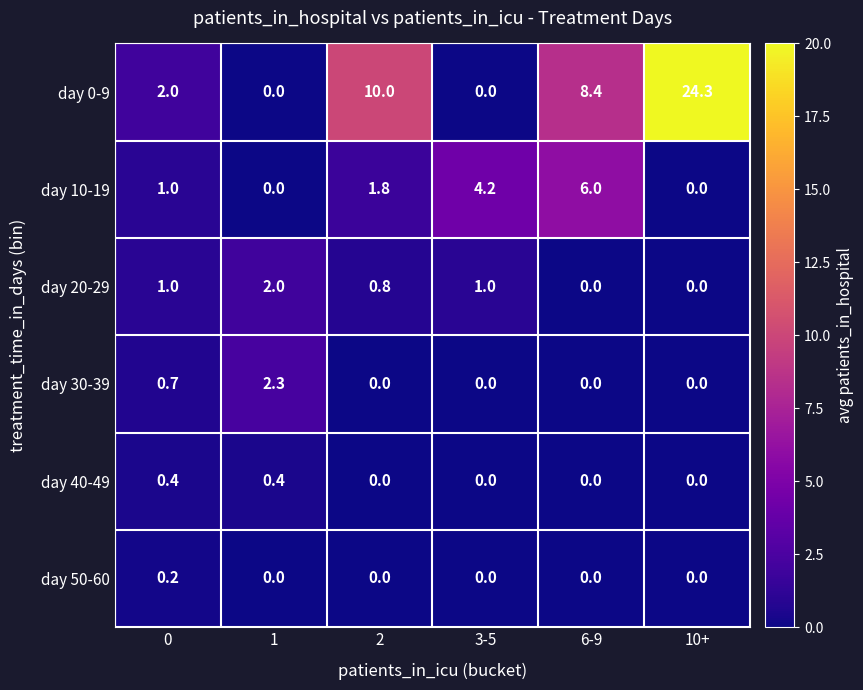

What is the spread (max minus min) of values at 2?

10.0